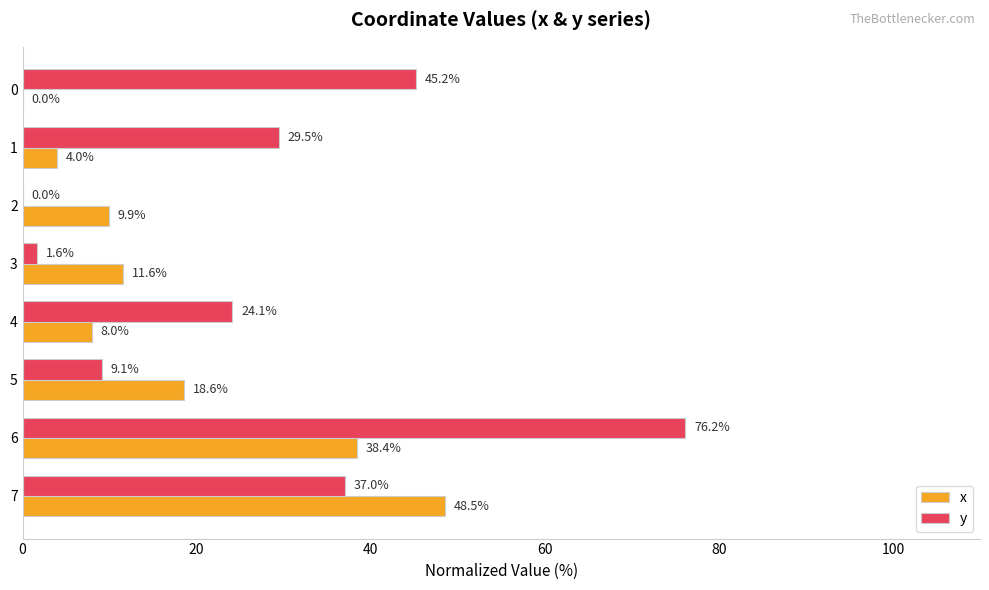

What are all the series names shown in the legend?

x, y